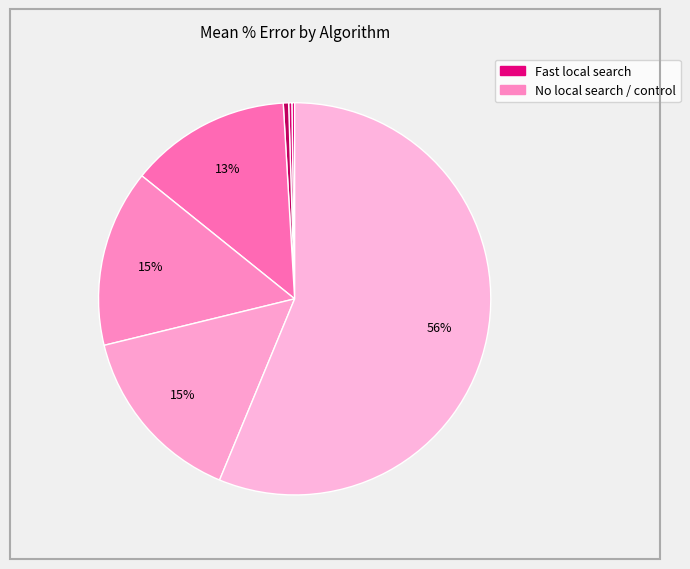

Is there any slice that represents more than half of the pie?

Yes